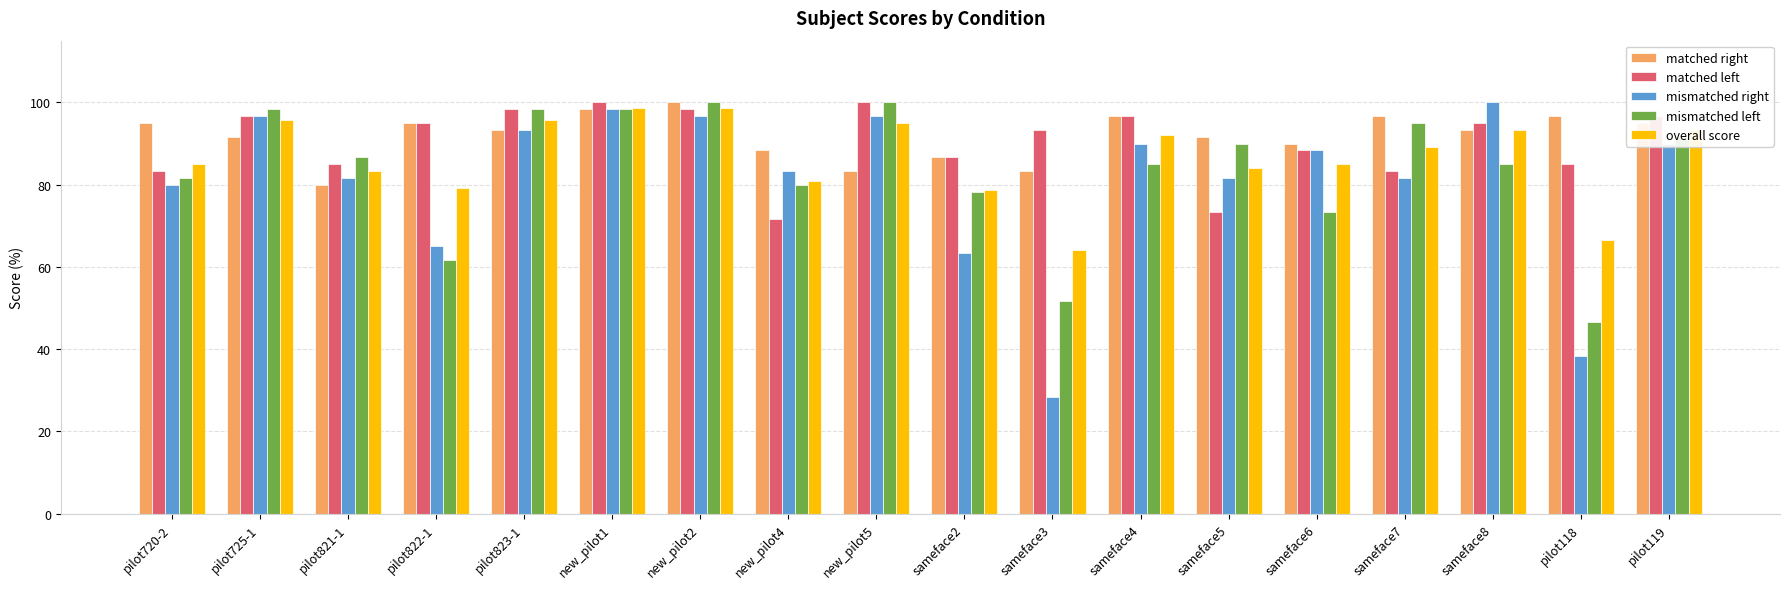

How many bars are there in each group?

5